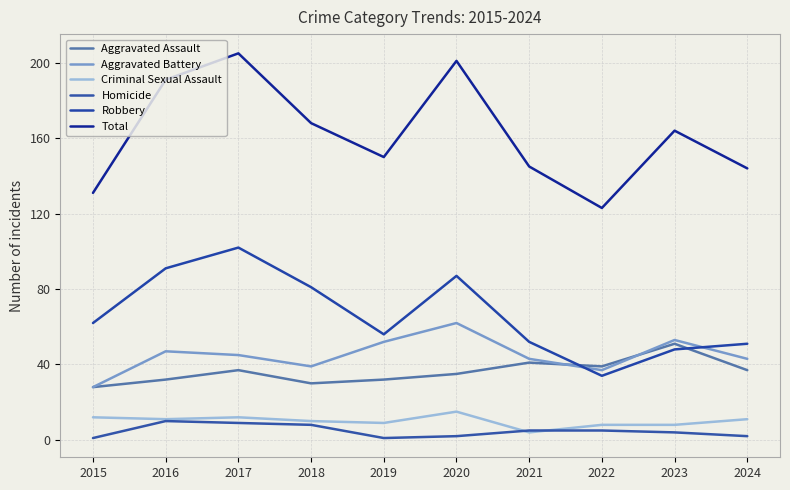

True or false: Criminal Sexual Assault has more than 2 points higher than both neighbors.

False